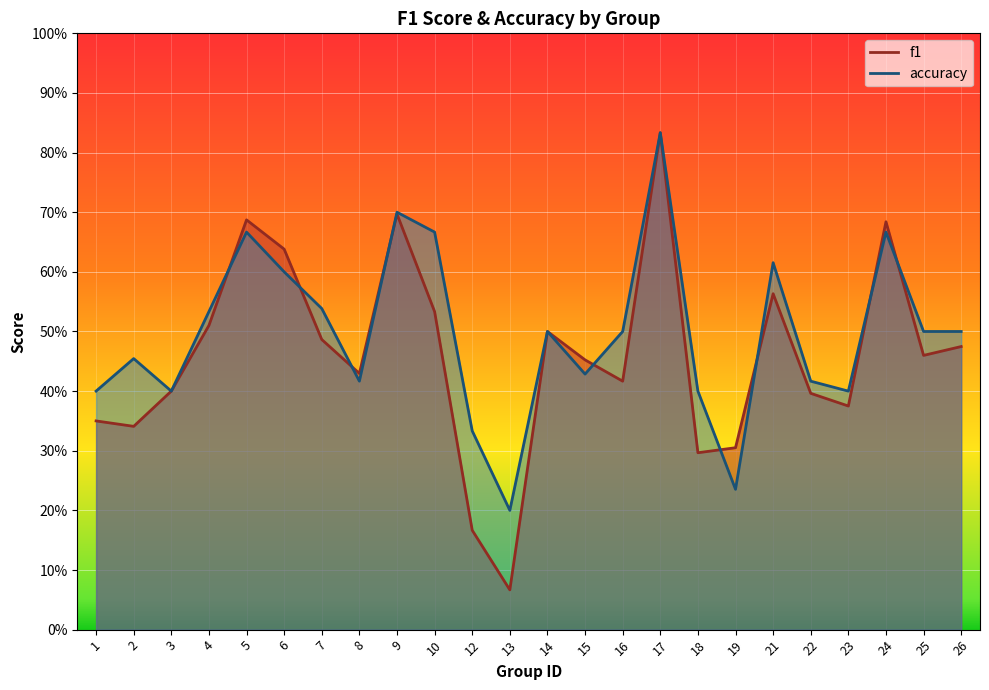

What is the greatest value displayed?

0.8